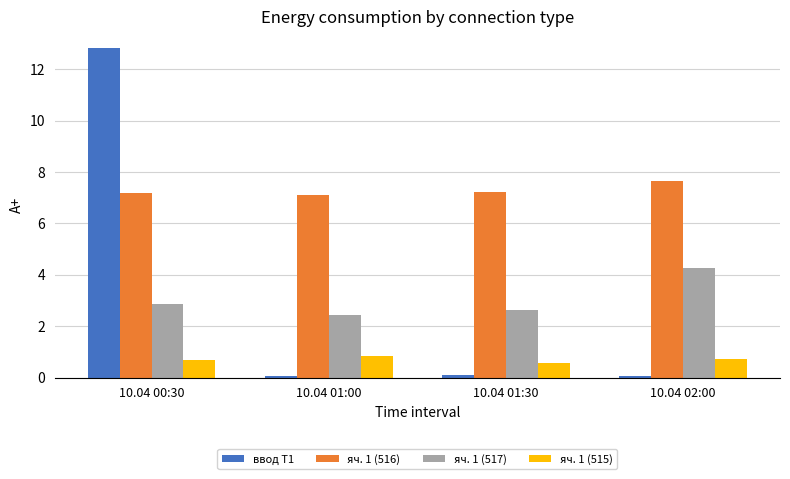

Reading right to left, transcribe all the data shown in this chart.

ввод Т1: 0.1	0.1	0.1	12.8
яч. 1 (516): 7.6	7.2	7.1	7.2
яч. 1 (517): 4.2	2.6	2.4	2.9
яч. 1 (515): 0.7	0.6	0.8	0.7